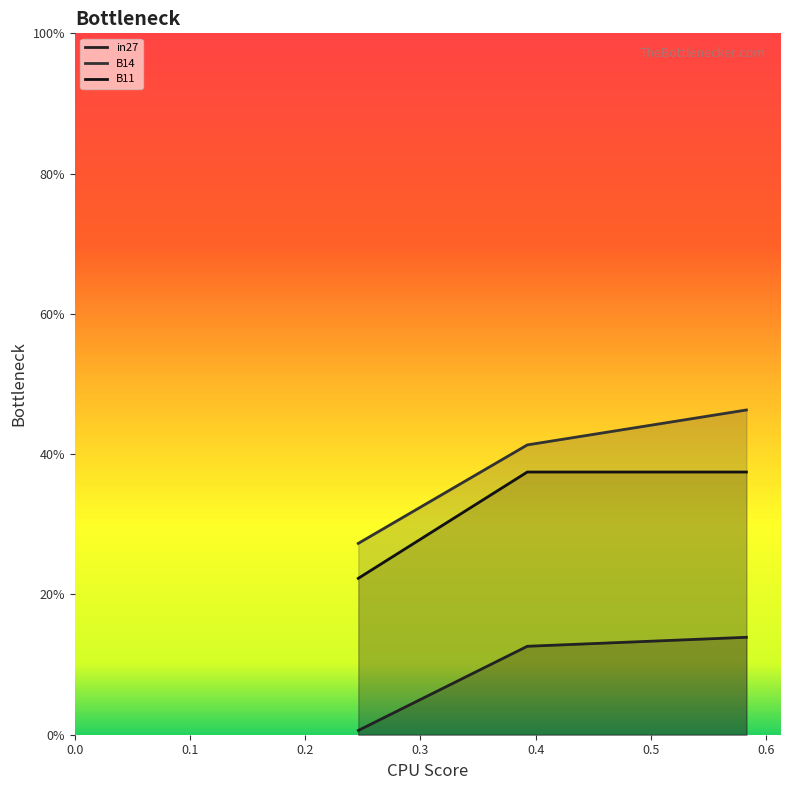

How many categories are shown in the chart?

3